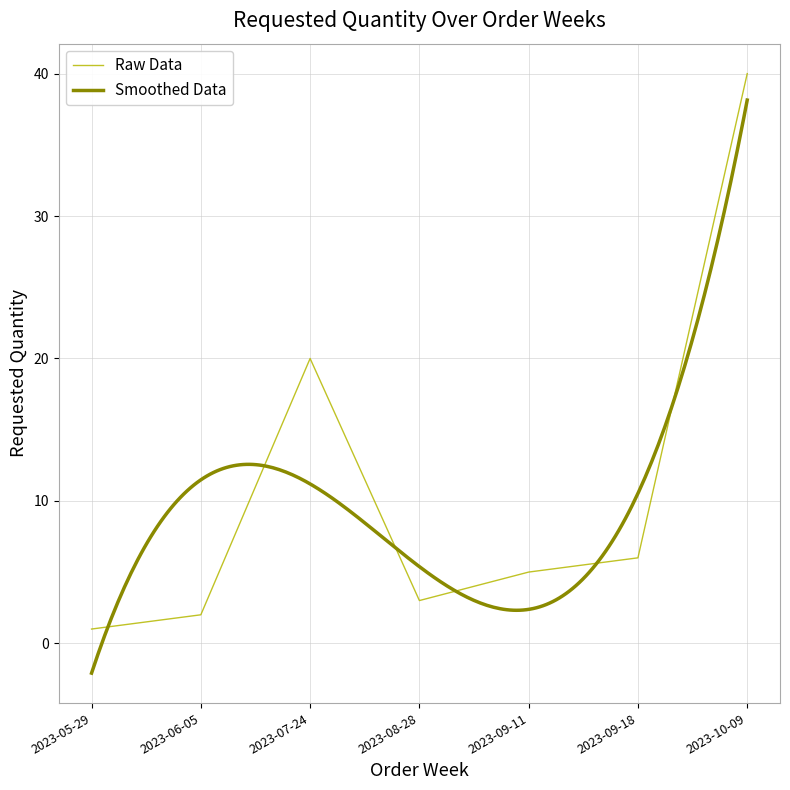

Reading right to left, what are all the values shown in this chart?

2023-10-09=40	2023-09-18=6	2023-09-11=5	2023-08-28=3	2023-07-24=20	2023-06-05=2	2023-05-29=1